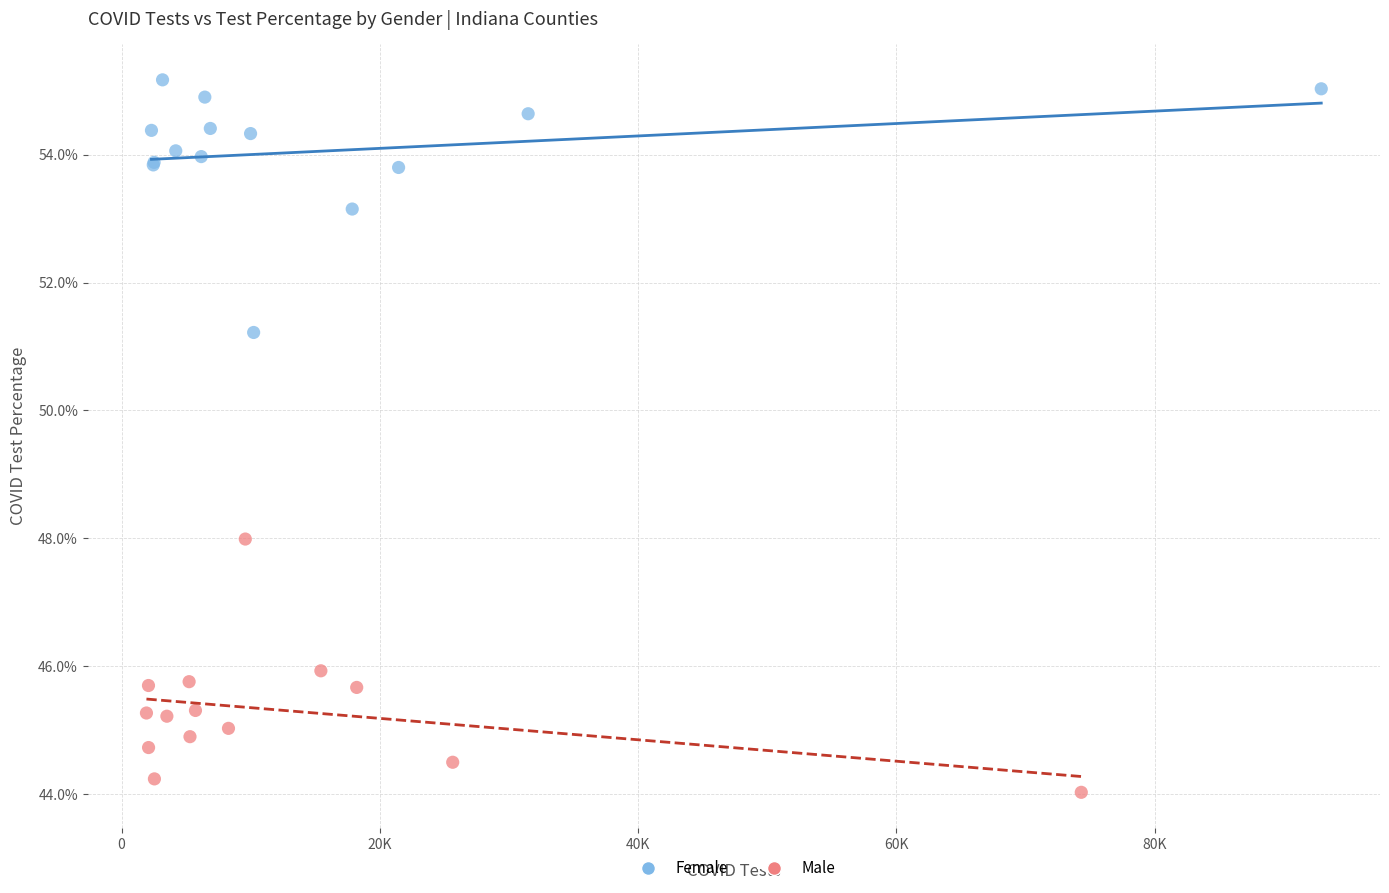

What are all the series names shown in the legend?

Female, Male